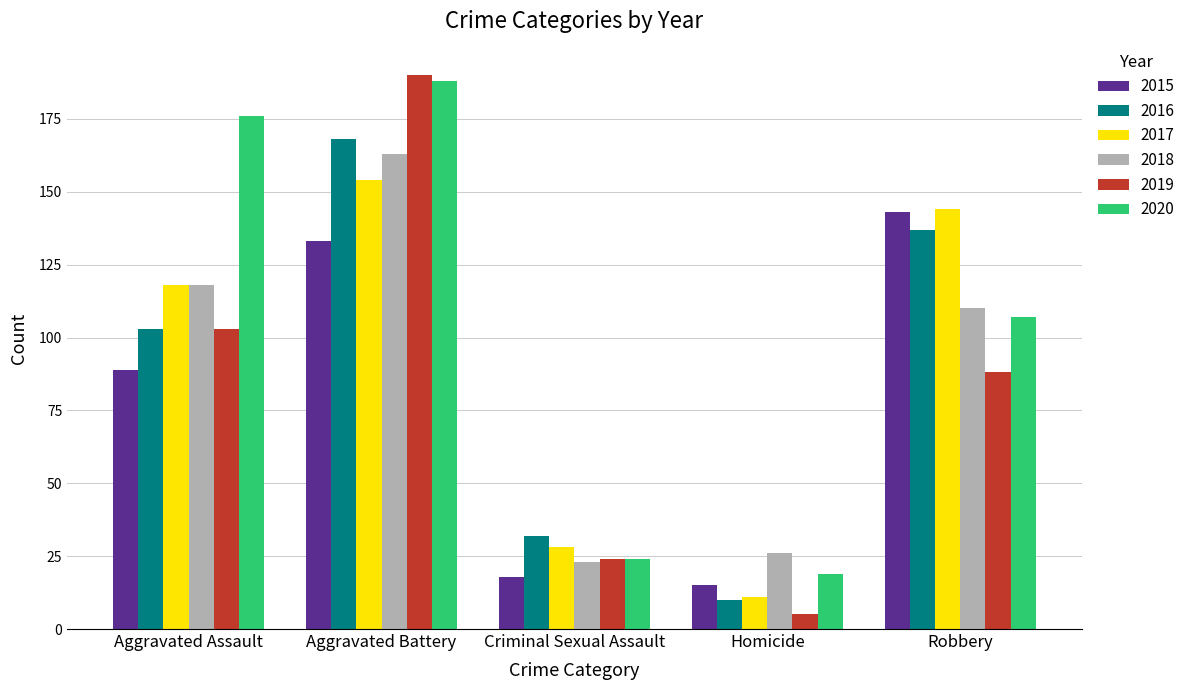

Reading left to right, extract all data points from this chart.

2015: Aggravated Assault=89	Aggravated Battery=133	Criminal Sexual Assault=18	Homicide=15	Robbery=143
2016: Aggravated Assault=103	Aggravated Battery=168	Criminal Sexual Assault=32	Homicide=10	Robbery=137
2017: Aggravated Assault=118	Aggravated Battery=154	Criminal Sexual Assault=28	Homicide=11	Robbery=144
2018: Aggravated Assault=118	Aggravated Battery=163	Criminal Sexual Assault=23	Homicide=26	Robbery=110
2019: Aggravated Assault=103	Aggravated Battery=190	Criminal Sexual Assault=24	Homicide=5	Robbery=88
2020: Aggravated Assault=176	Aggravated Battery=188	Criminal Sexual Assault=24	Homicide=19	Robbery=107